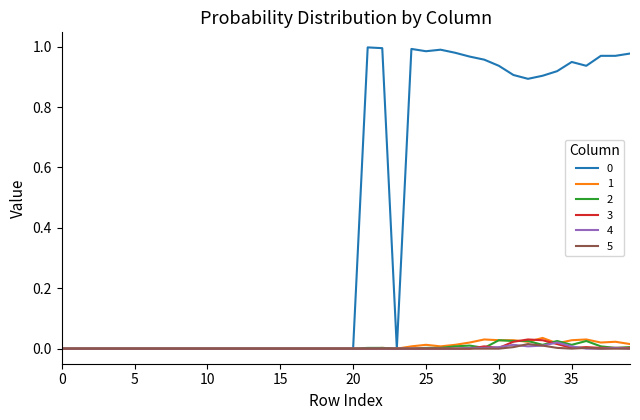

At how many categories does at least one series exceed 0?

18